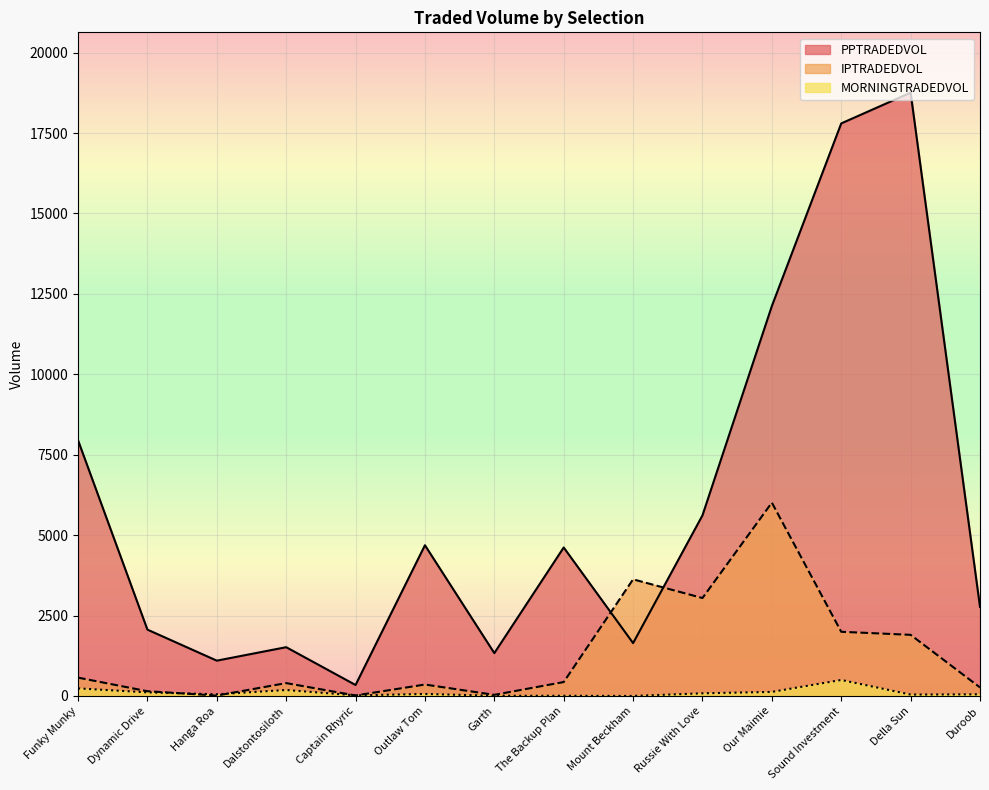

Between which two adjacent categories do IPTRADEDVOL and PPTRADEDVOL first intersect?

The Backup Plan and Mount Beckham